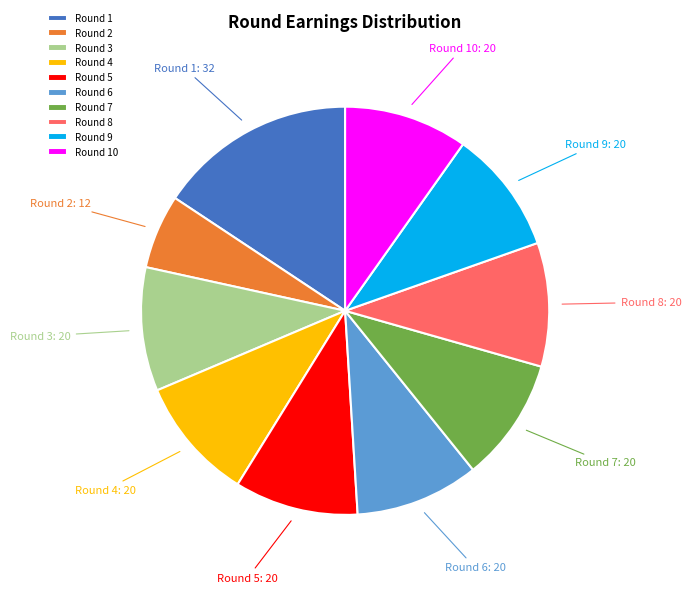

What is the largest slice in the pie chart?

Round 1